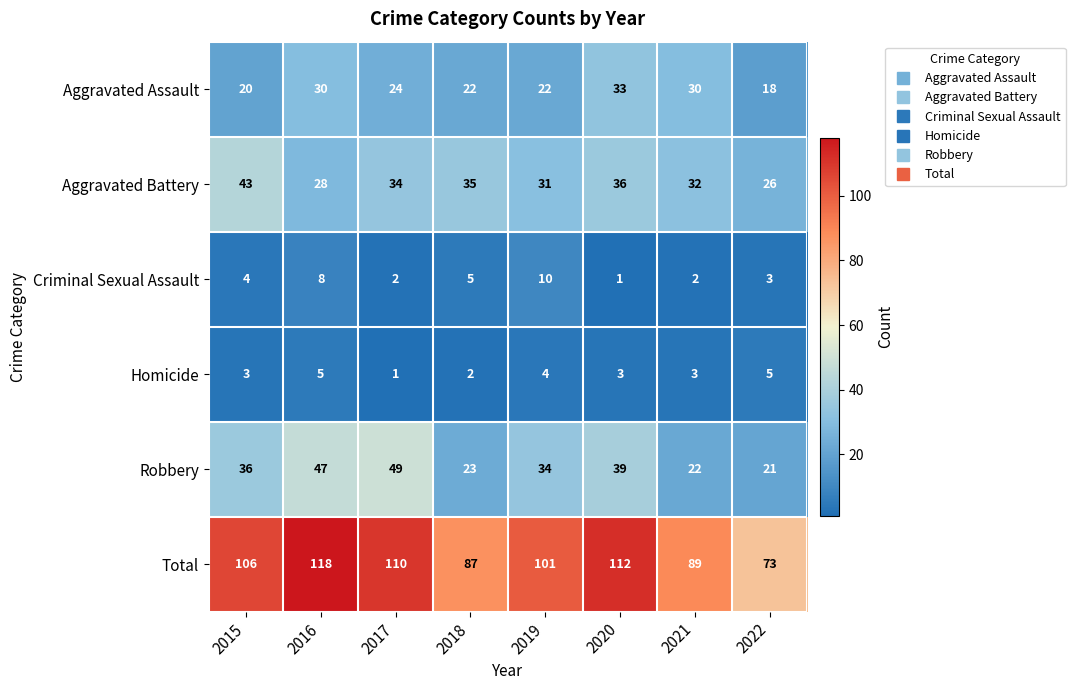

Count the number of categories in the chart.

8